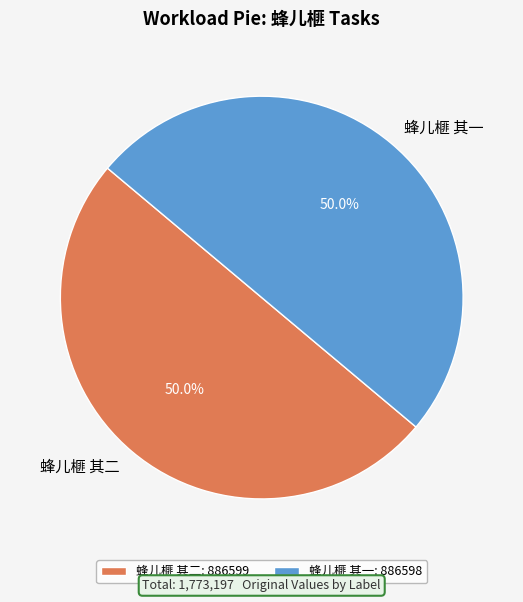

To the nearest percent, what portion does 蜂儿榧 其二 represent?

50%